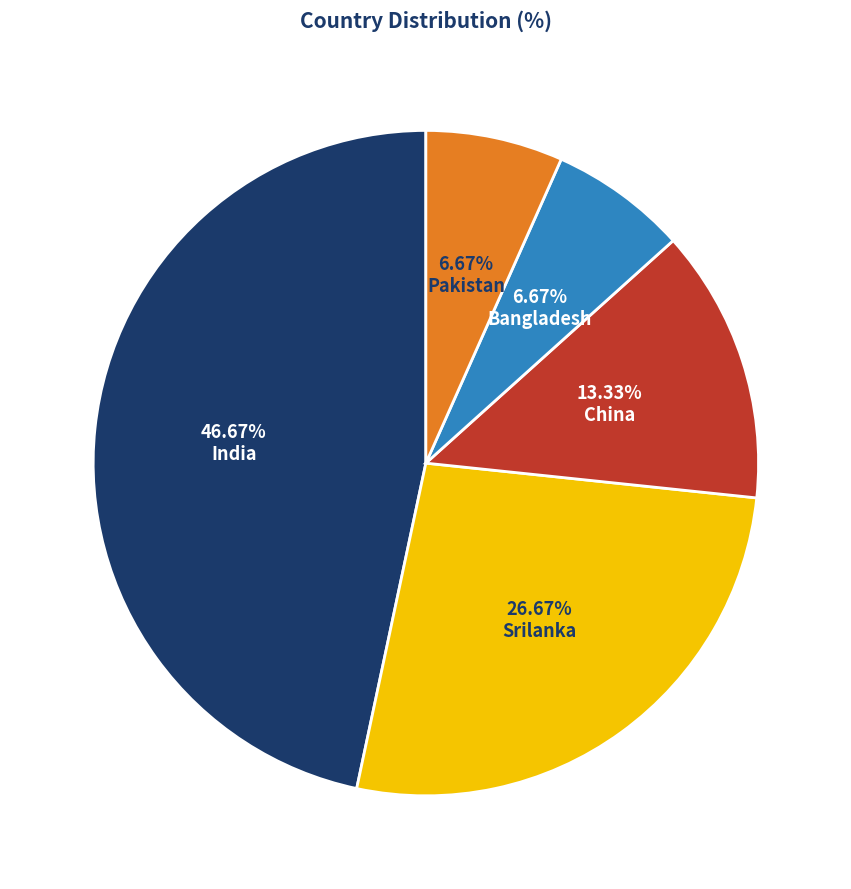

To the nearest percent, what portion does India represent?

47%